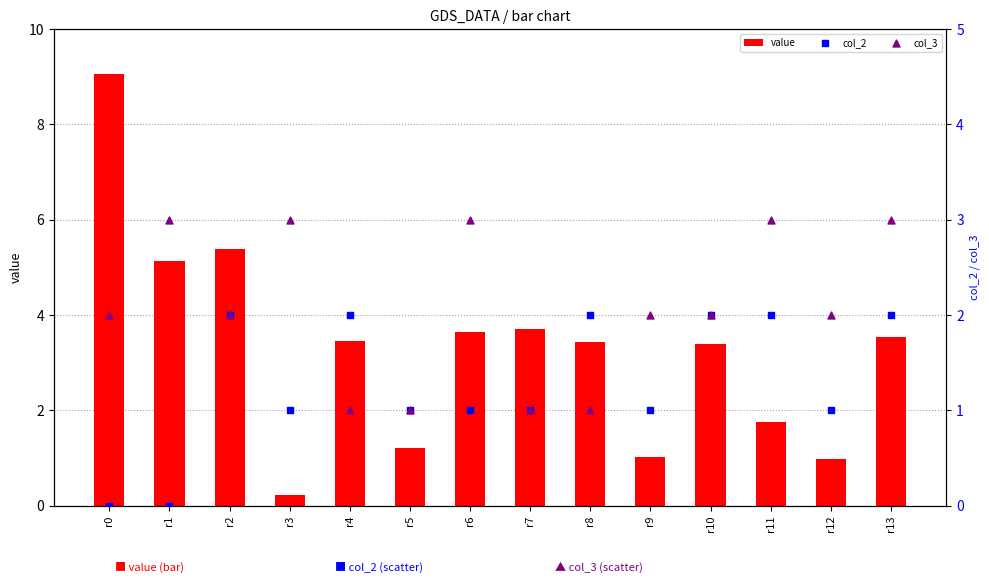

What are all the series names shown in the legend?

value, col_2, col_3